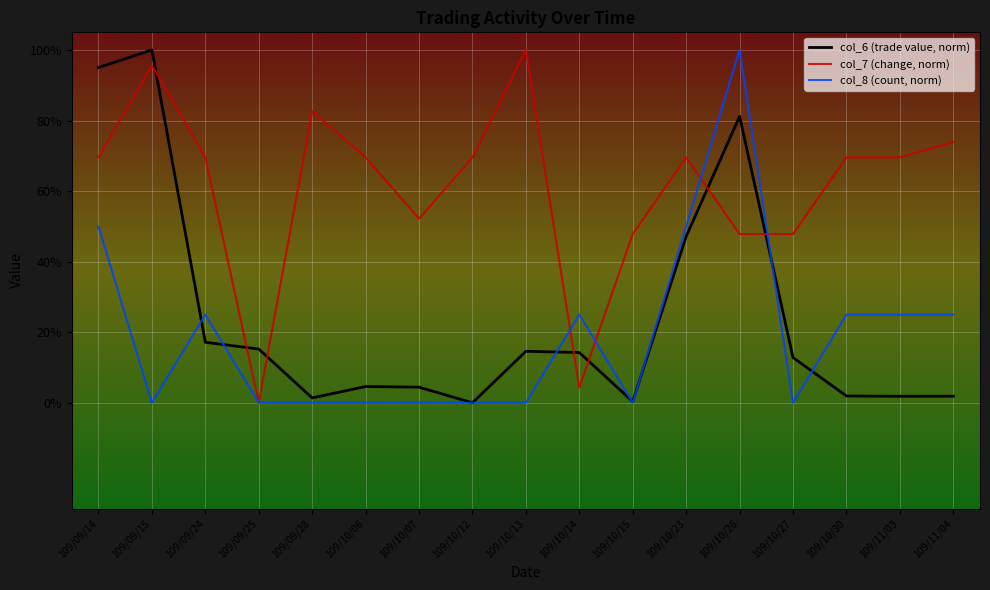

What is the total value across all series at 109/09/14?

2.1